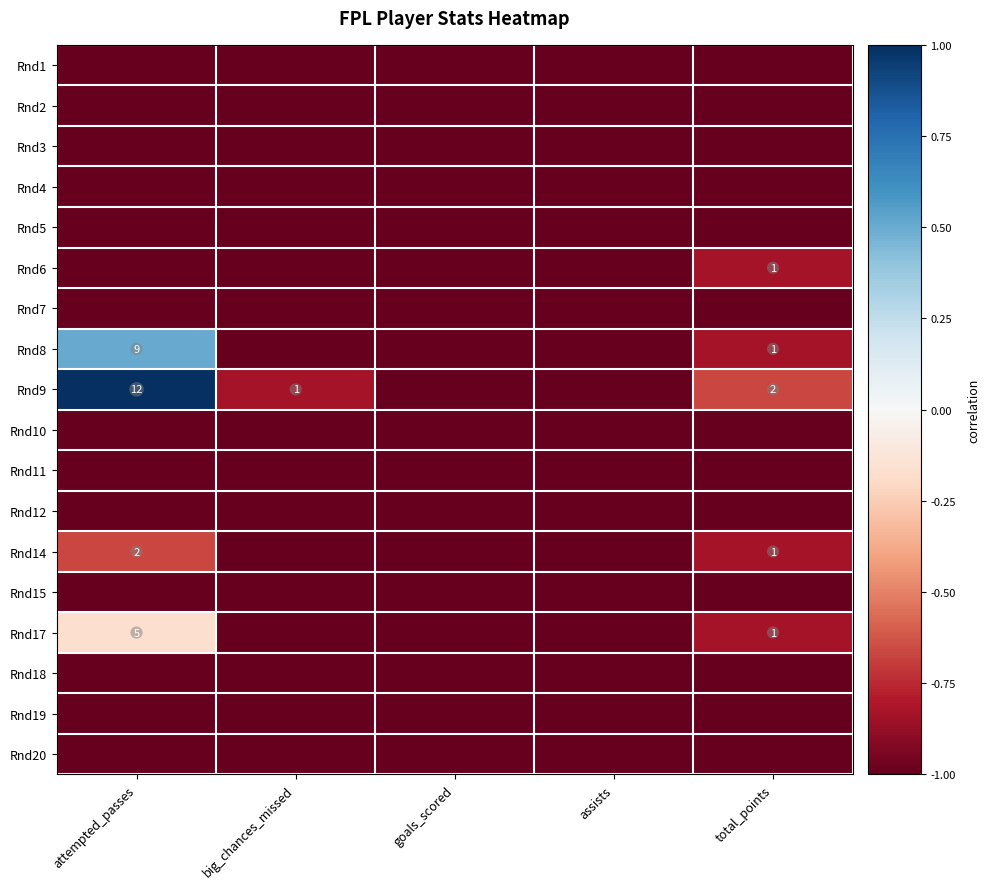

The value of Rnd9 at total_points is 3. True or false?

False